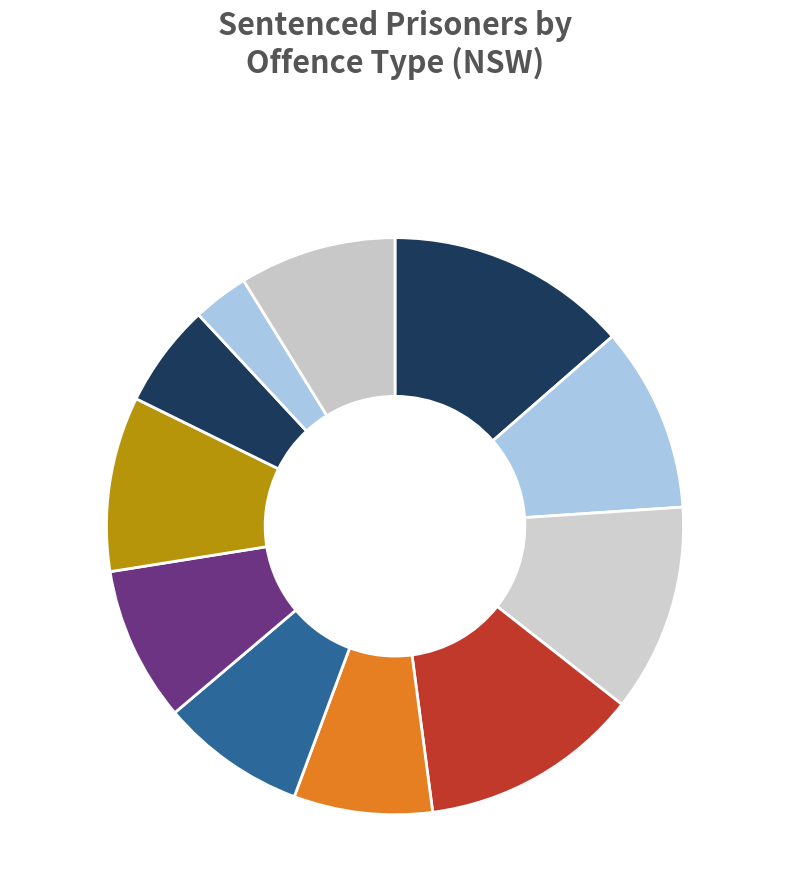

How many slices are in this pie chart?

11